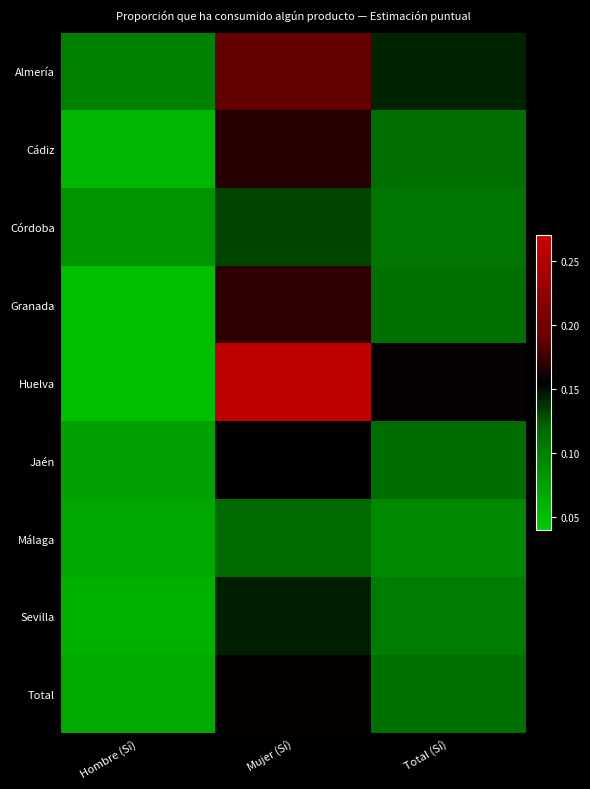

Reading right to left, transcribe all the data shown in this chart.

Almería: Total (Sí)=0.1	Mujer (Sí)=0.2	Hombre (Sí)=0.1
Cádiz: Total (Sí)=0.1	Mujer (Sí)=0.2	Hombre (Sí)=0.1
Córdoba: Total (Sí)=0.1	Mujer (Sí)=0.1	Hombre (Sí)=0.1
Granada: Total (Sí)=0.1	Mujer (Sí)=0.2	Hombre (Sí)=0.1
Huelva: Total (Sí)=0.2	Mujer (Sí)=0.3	Hombre (Sí)=0.1
Jaén: Total (Sí)=0.1	Mujer (Sí)=0.2	Hombre (Sí)=0.1
Málaga: Total (Sí)=0.1	Mujer (Sí)=0.1	Hombre (Sí)=0.1
Sevilla: Total (Sí)=0.1	Mujer (Sí)=0.1	Hombre (Sí)=0.1
Total: Total (Sí)=0.1	Mujer (Sí)=0.2	Hombre (Sí)=0.1